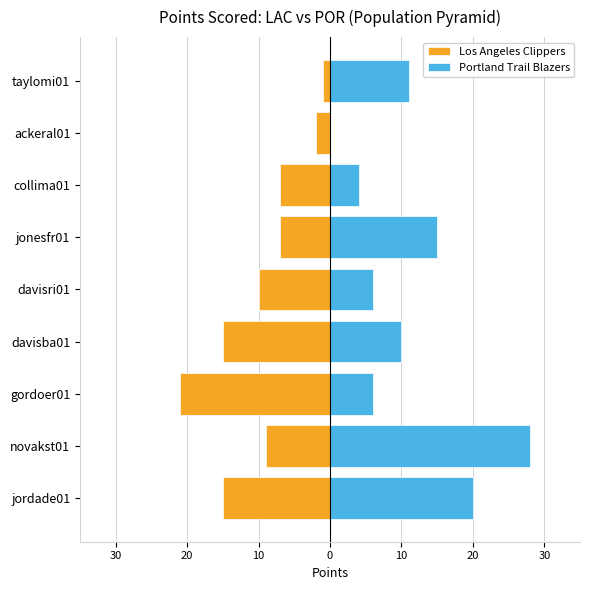

Rank the series by their average value, from highest to lowest.

Portland Trail Blazers, Los Angeles Clippers